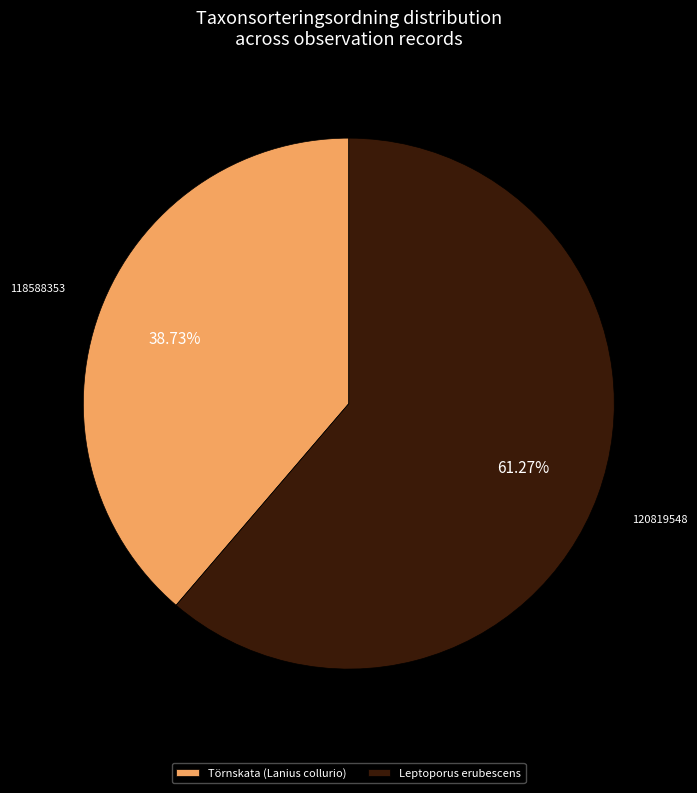

Which category accounts for the majority?

Leptoporus erubescens